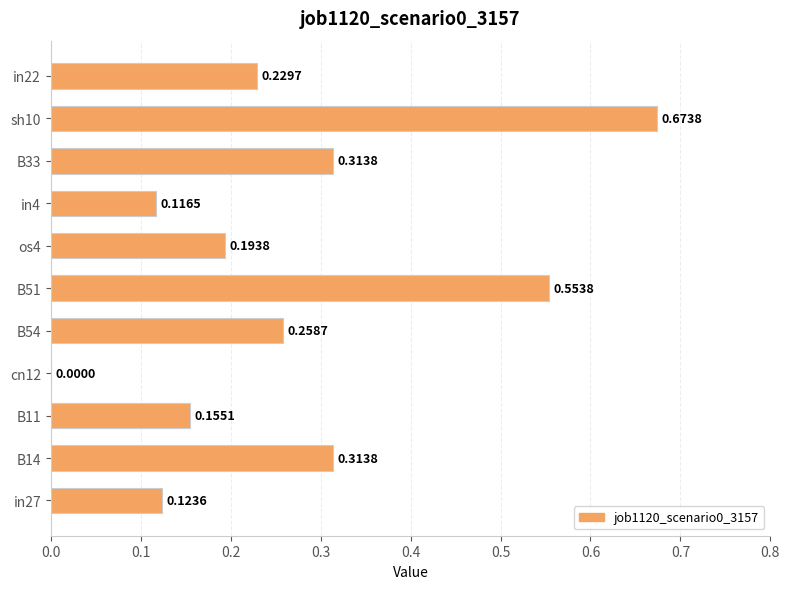

What is the sum of all values?

2.9